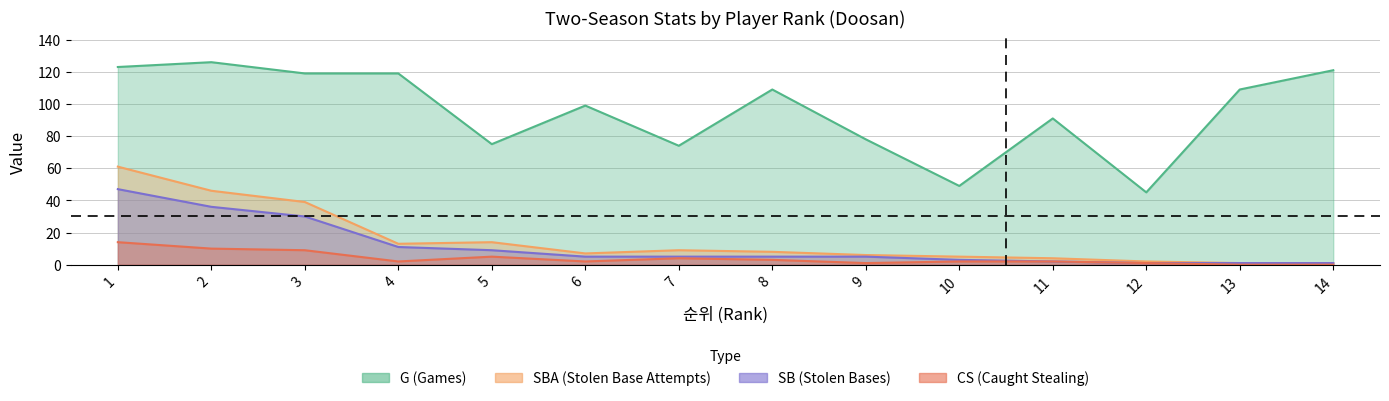

Reading right to left, extract all data points from this chart.

G: 14=121	13=109	12=45	11=91	10=49	9=78	8=109	7=74	6=99	5=75	4=119	3=119	2=126	1=123
SBA: 14=1	13=1	12=2	11=4	10=5	9=6	8=8	7=9	6=7	5=14	4=13	3=39	2=46	1=61
SB: 14=1	13=1	12=1	11=2	10=3	9=5	8=5	7=5	6=5	5=9	4=11	3=30	2=36	1=47
CS: 14=0	13=0	12=1	11=2	10=2	9=1	8=3	7=4	6=2	5=5	4=2	3=9	2=10	1=14